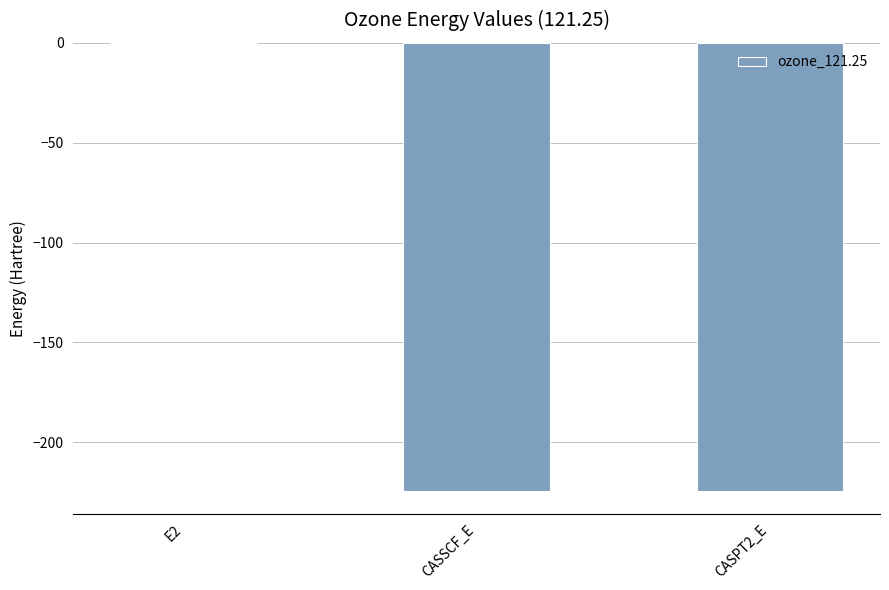

The value at CASSCF_E is -224.4. True or false?

True